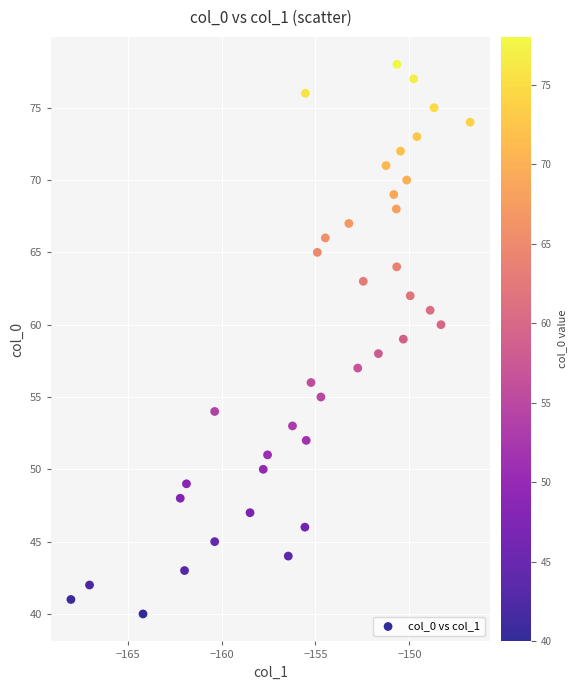

What is the range of Y values (max minus min)?

38